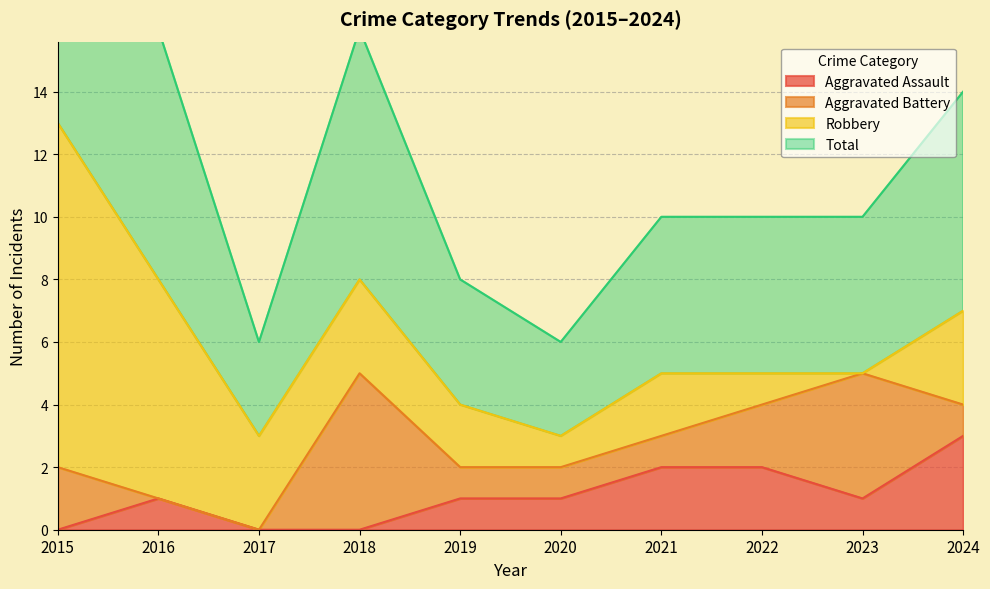

Where is the first local maximum for Aggravated Assault?

2016